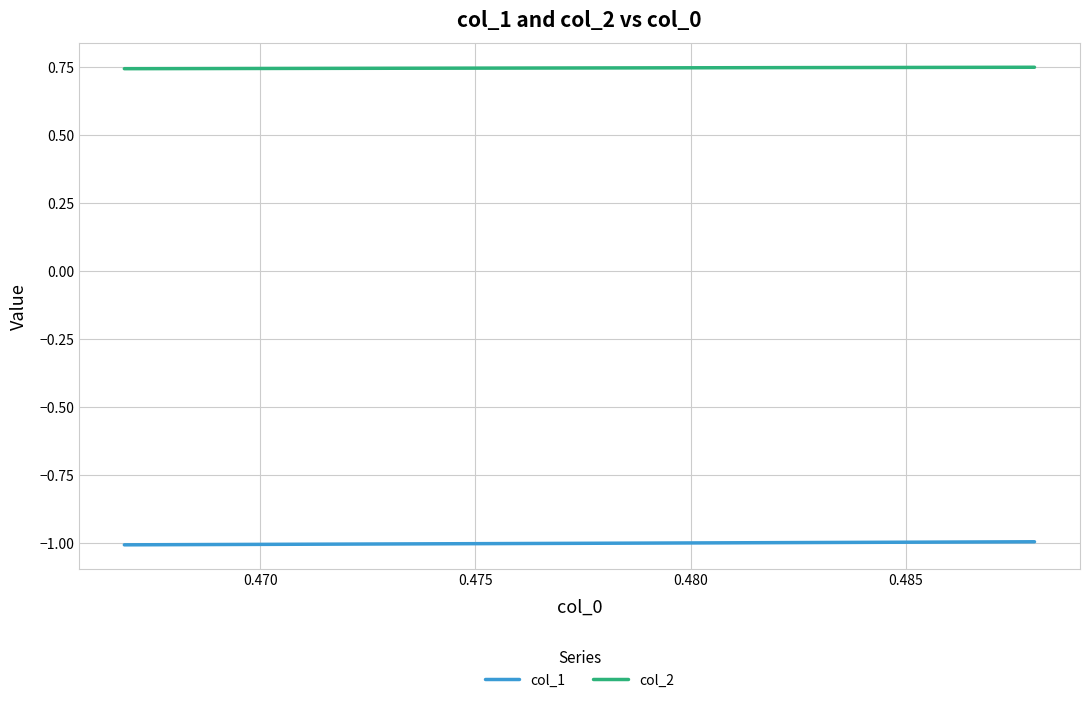

Which series has the largest total across all categories?

col_2